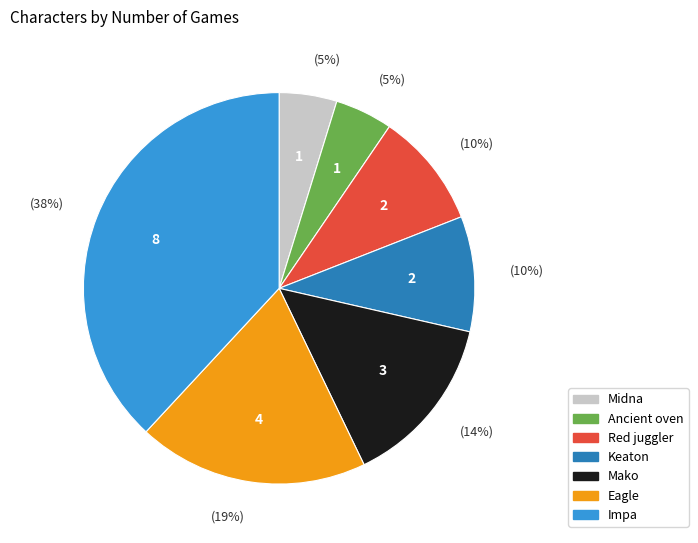

The Red juggler slice represents 10% of the pie. True or false?

True